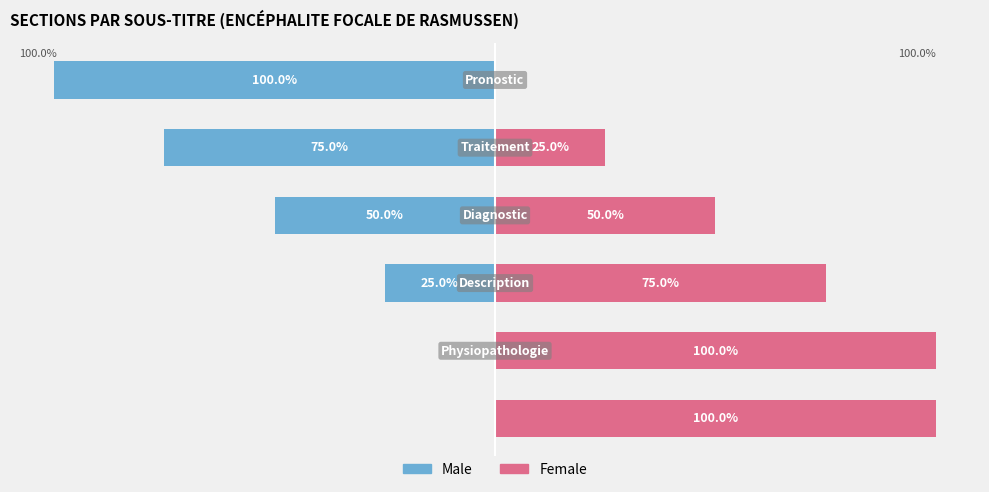

Are the bars horizontal?

Yes